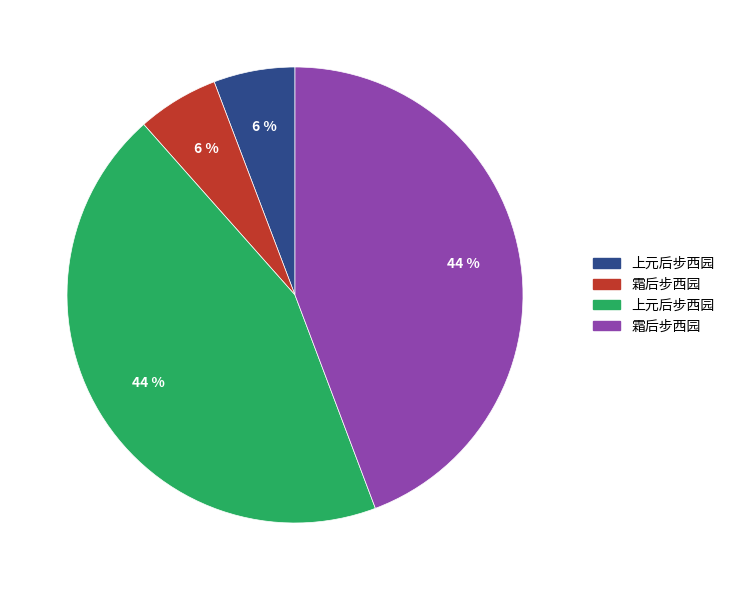

To the nearest percent, what is the average slice percentage?

25%